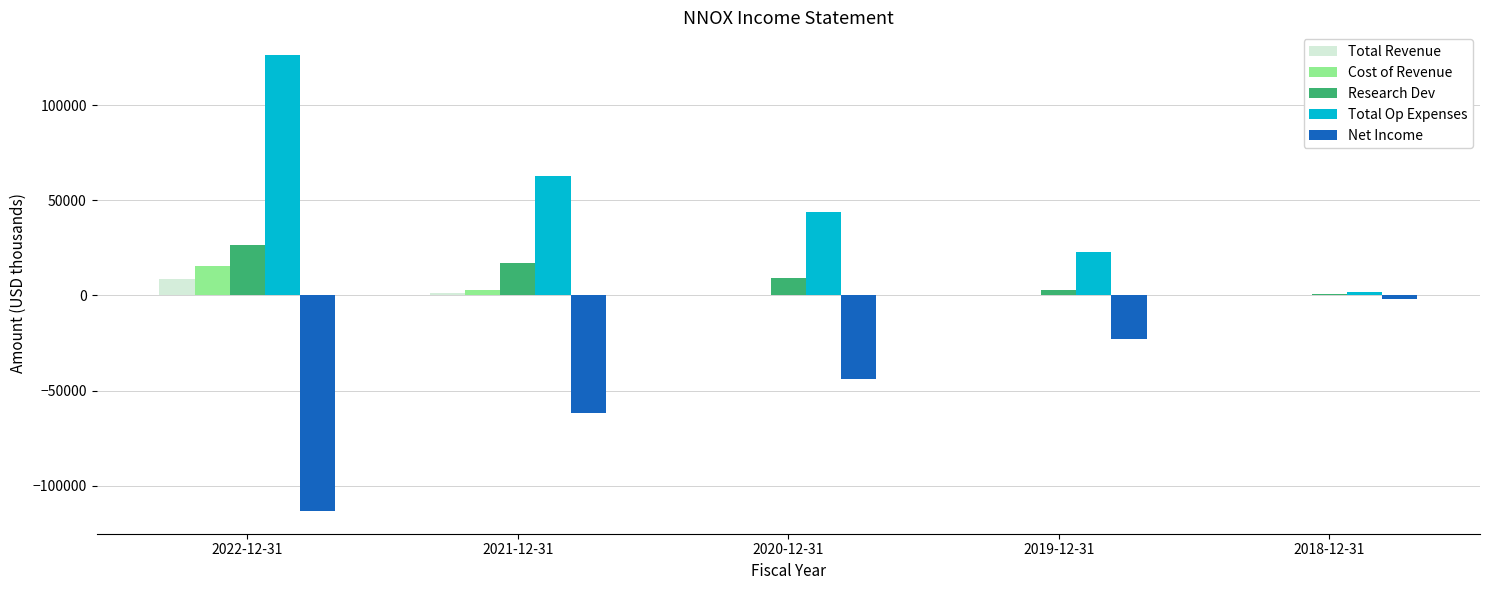

How many categories are shown in the chart?

5